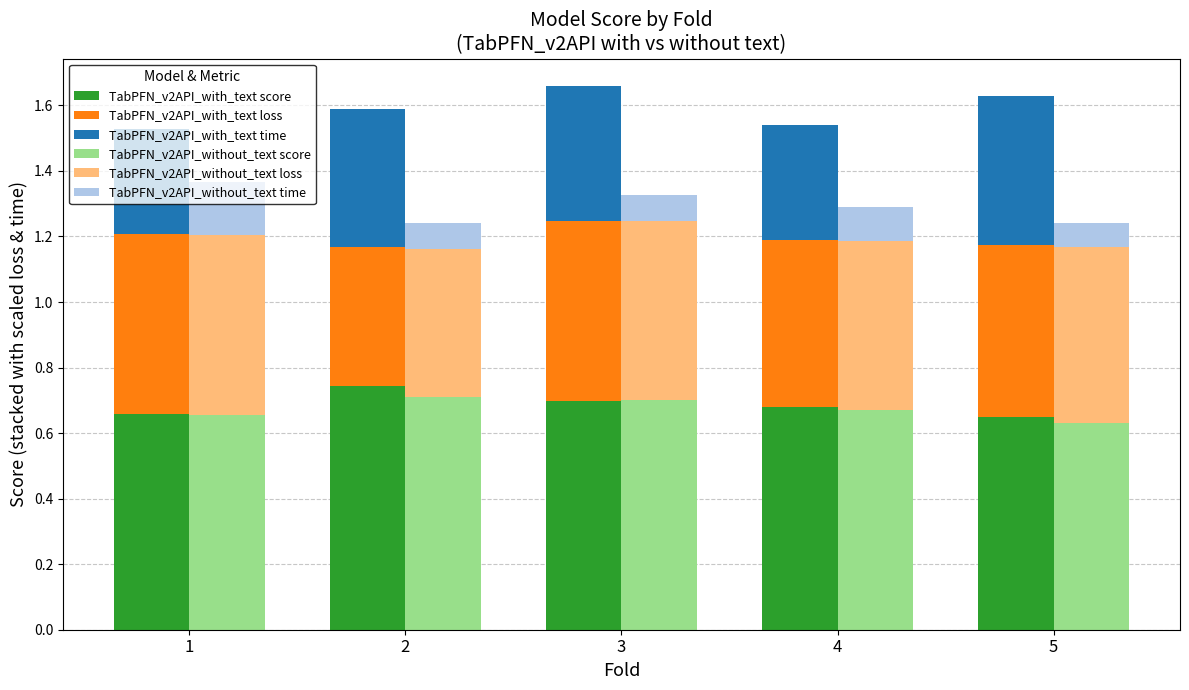

Which series has the widest spread of values?

TabPFN_v2API_with_text time